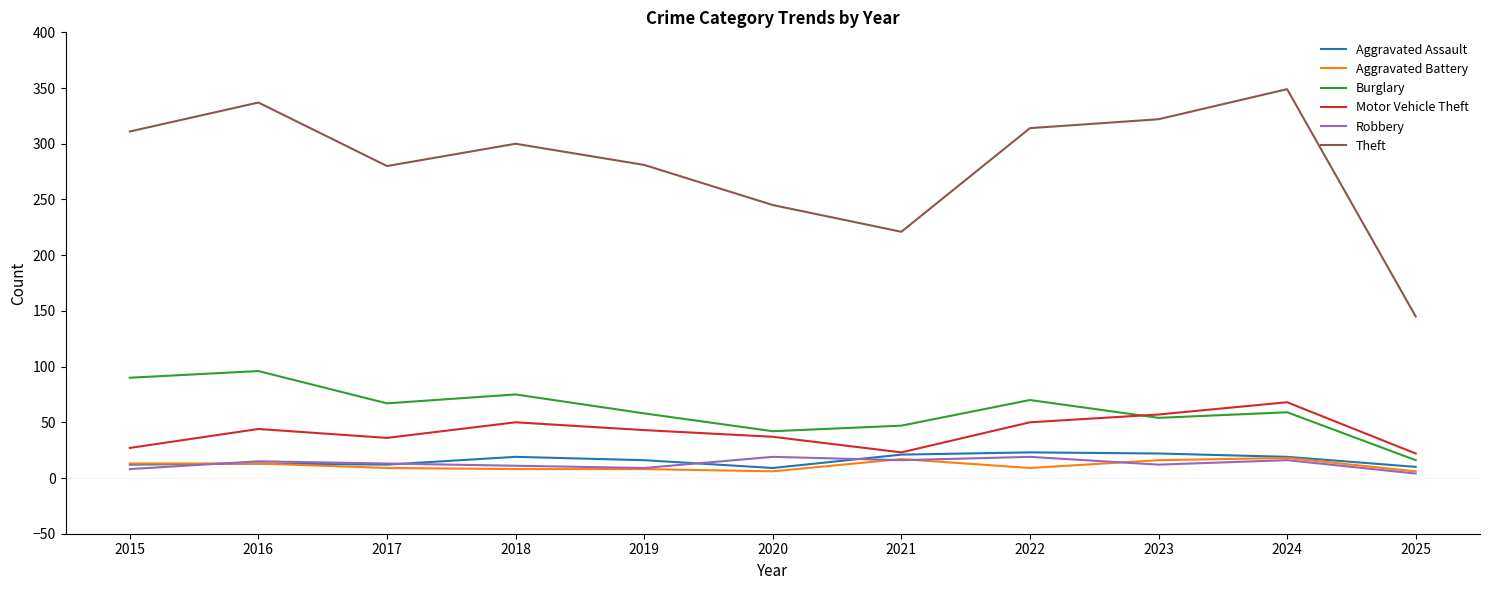

What is the difference between the highest and lowest values at 2024?

333